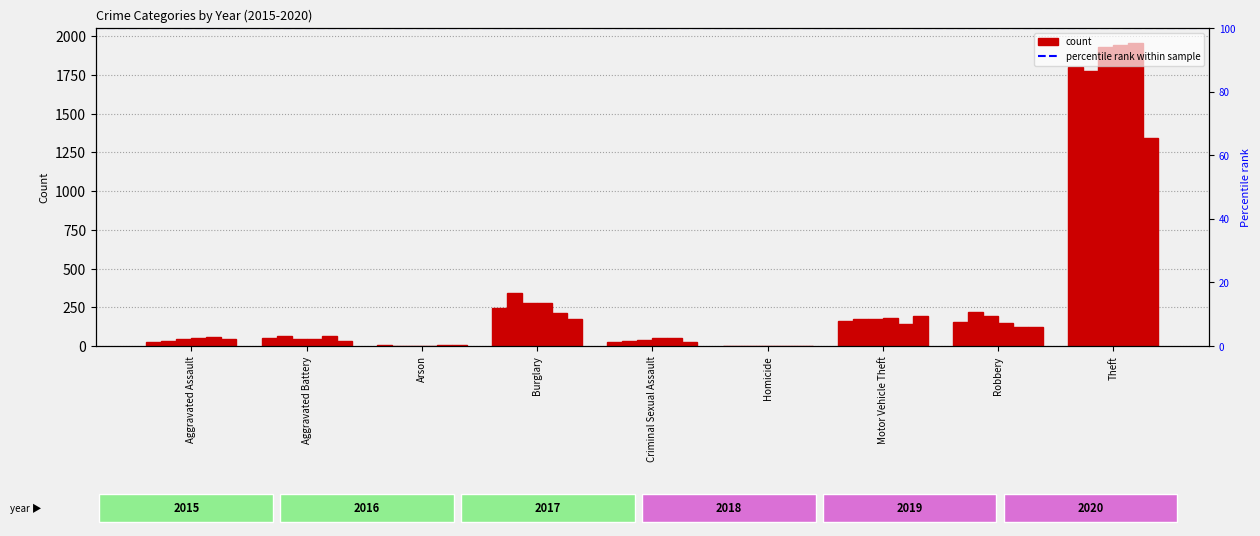

What is the sum of the 2016 values at Motor Vehicle Theft and Robbery?

395